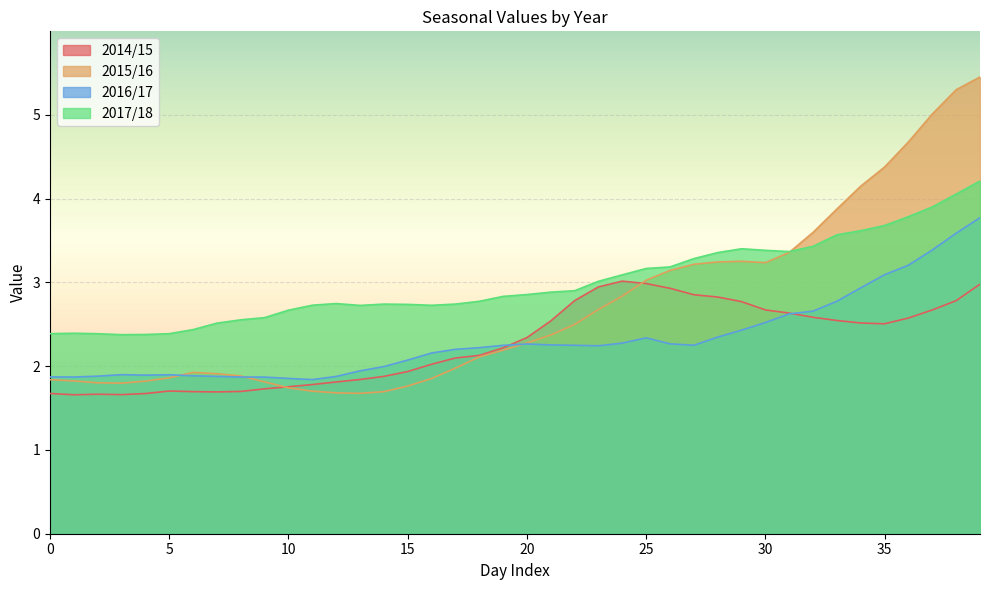

What is the approximate value of 2015/16 at 31?

3.4